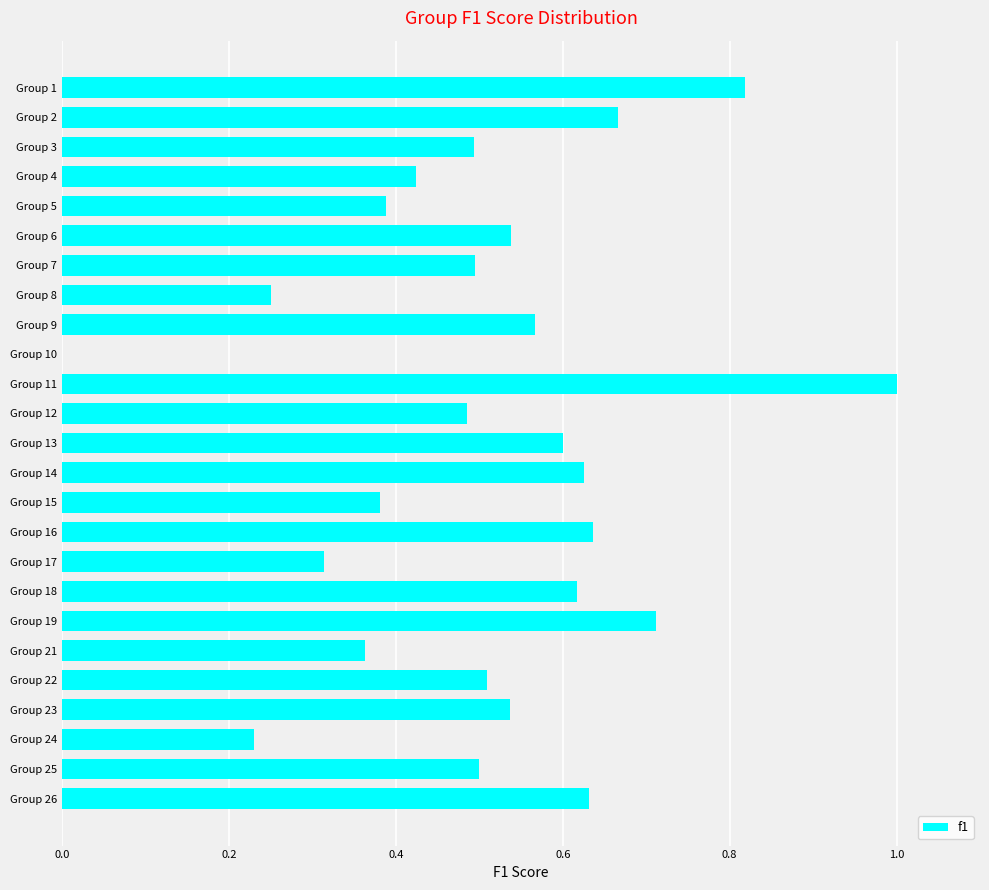

Does the chart contain stacked bars?

No